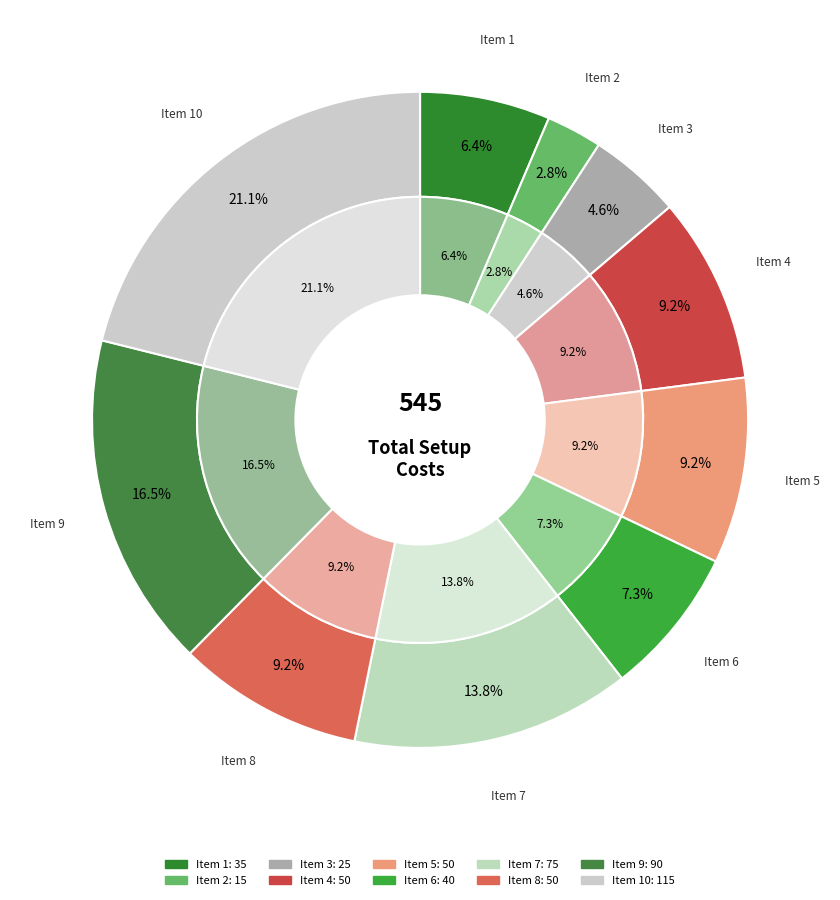

How many slices are in this pie chart?

10